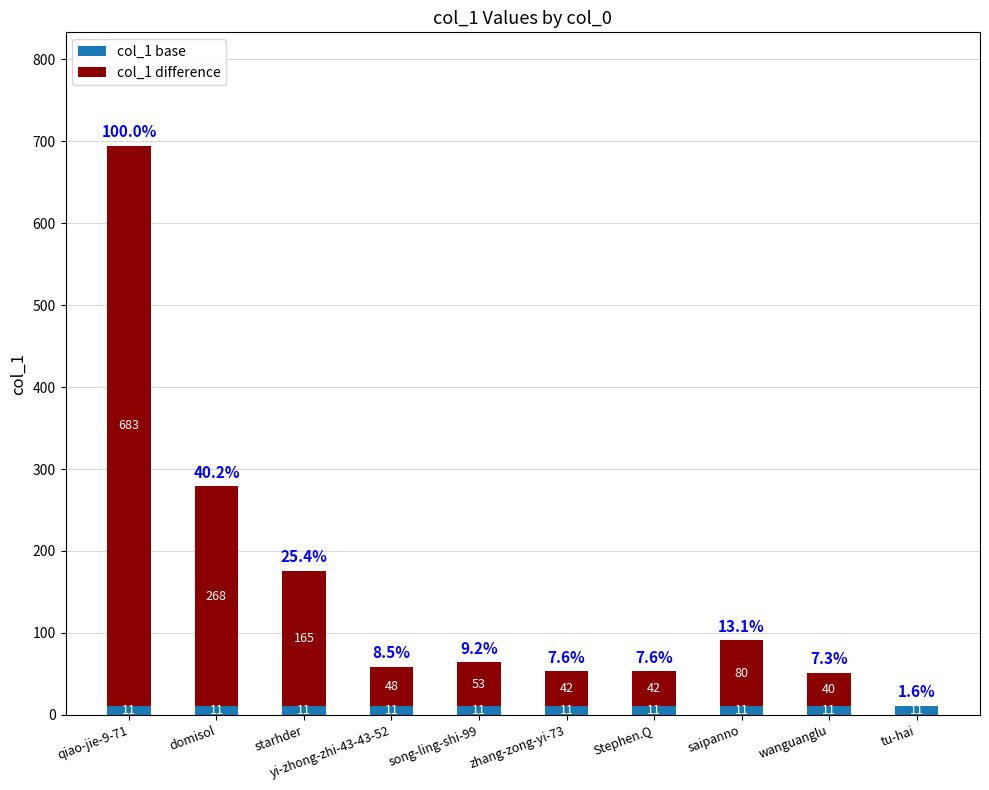

The value of col_1 base at starhder is 11. True or false?

True